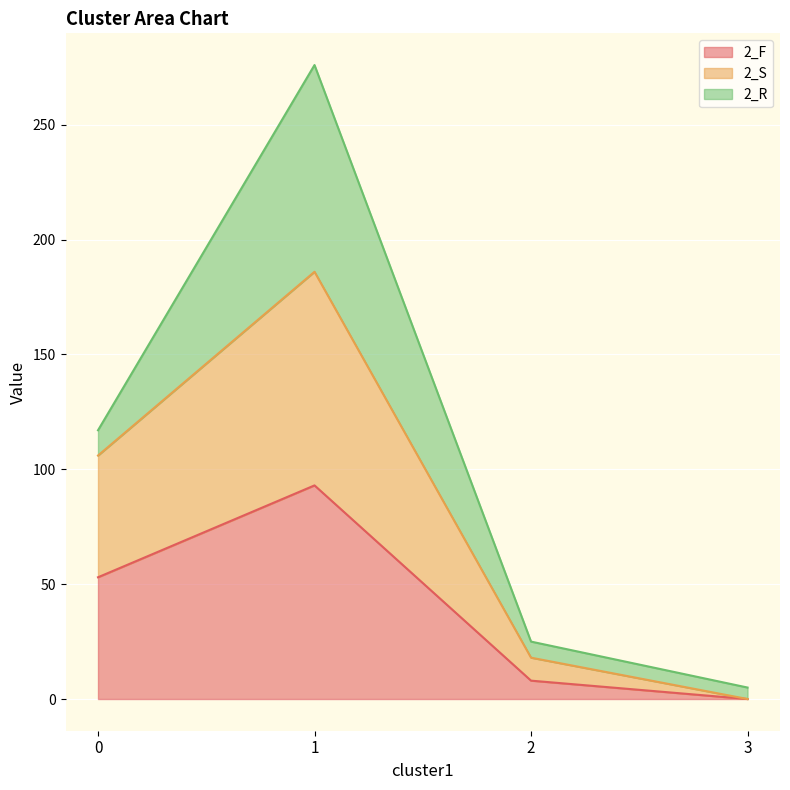

What is the total value across all series at 1?

276